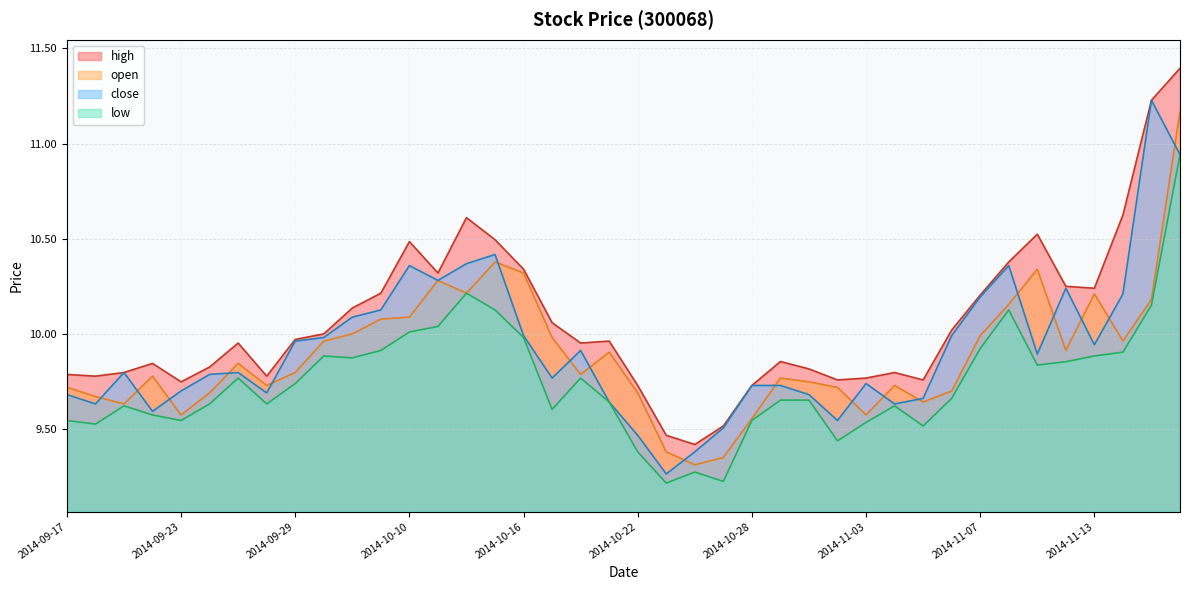

True or false: high and low cross at least once.

False